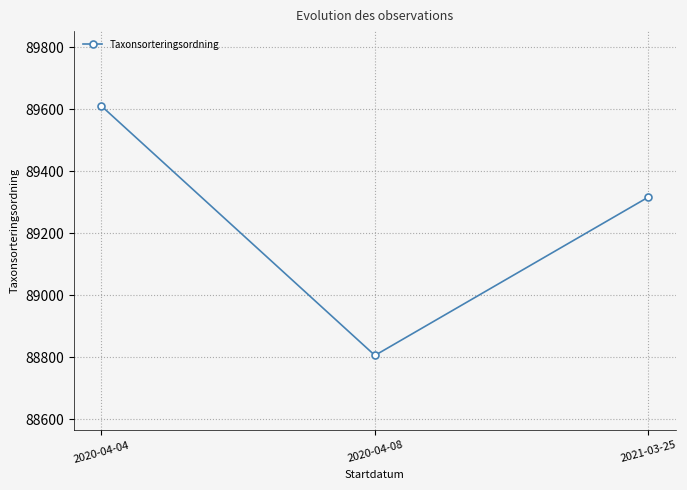

What is the sum of the values at 2020-04-08 and 2021-03-25?

178123